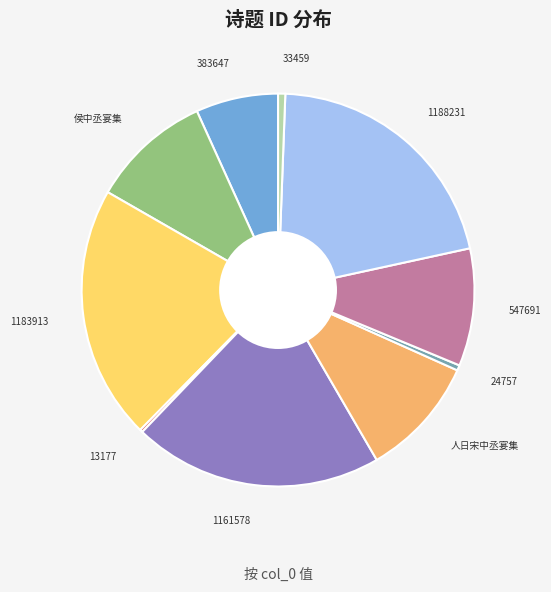

Does any single category account for the majority?

No